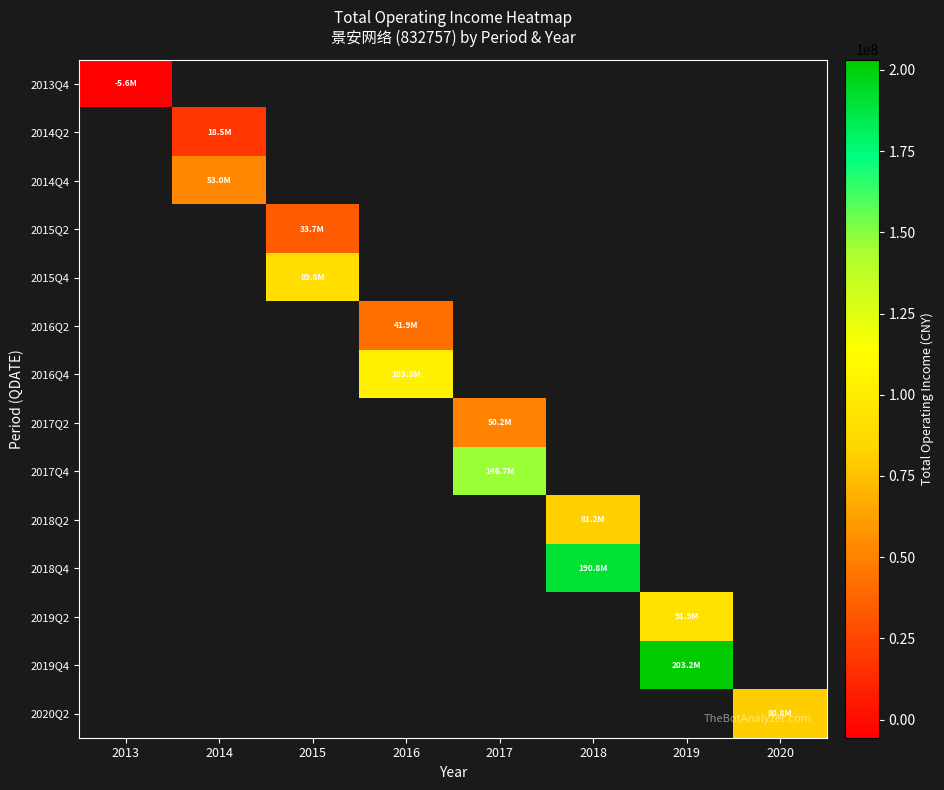

Which series has the widest spread of values?

2013Q4